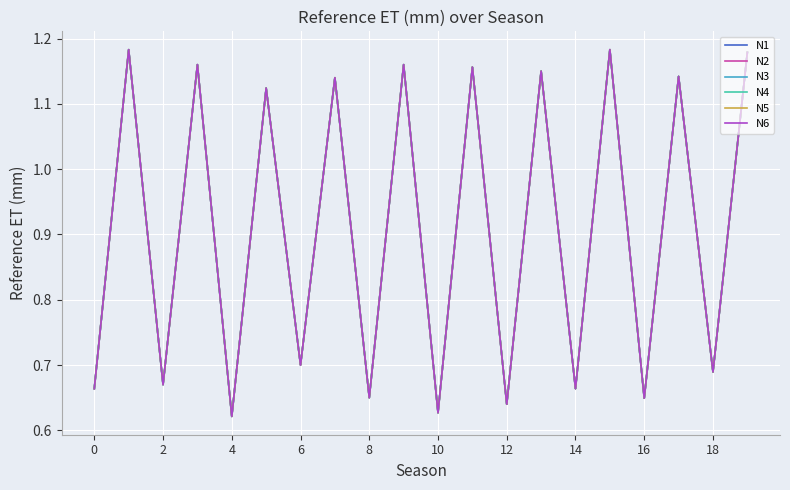

Count the N3 values in the range 0 to 1.

10